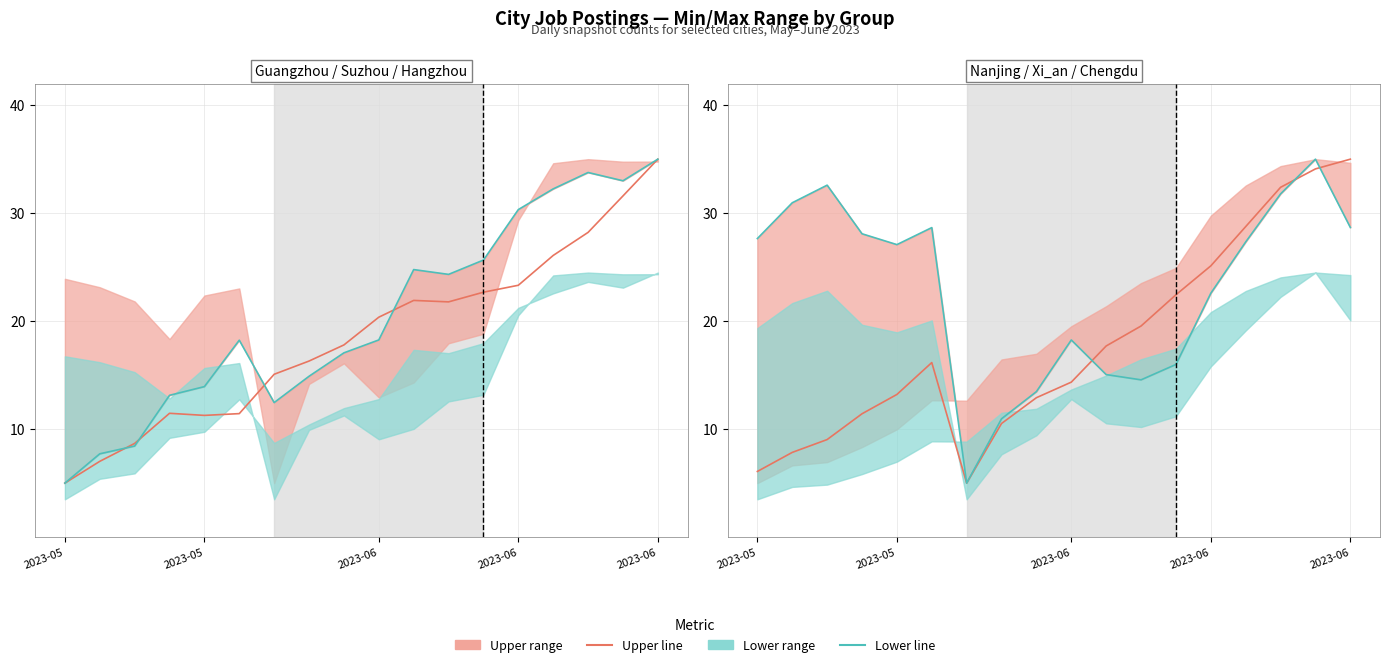

What is the difference between the highest and lowest values at 11?

9.8